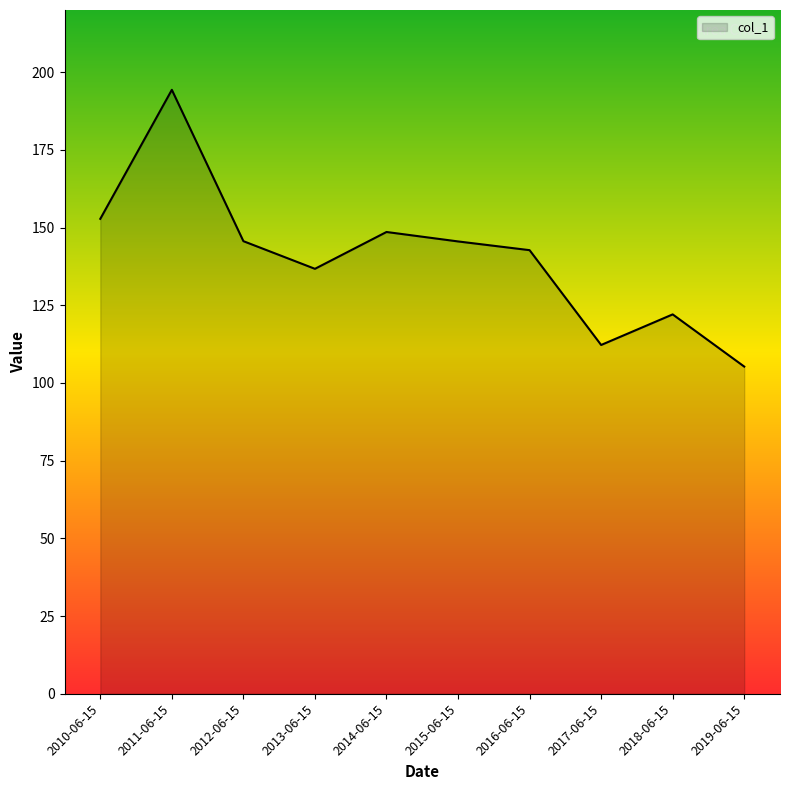

What position from the left is 2016-06-15?

7